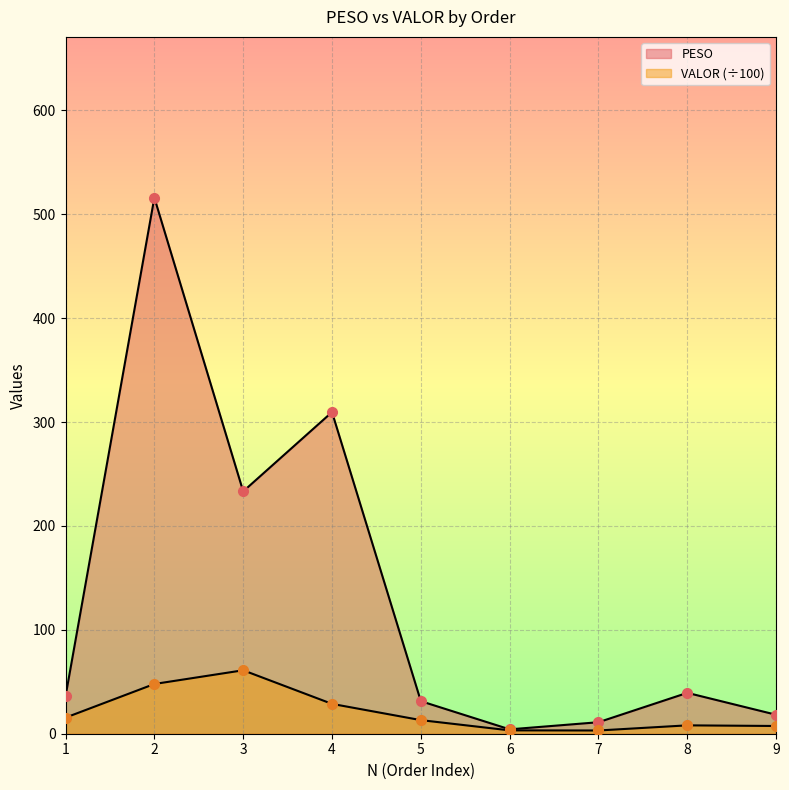

Which category has the highest value across all series?

2